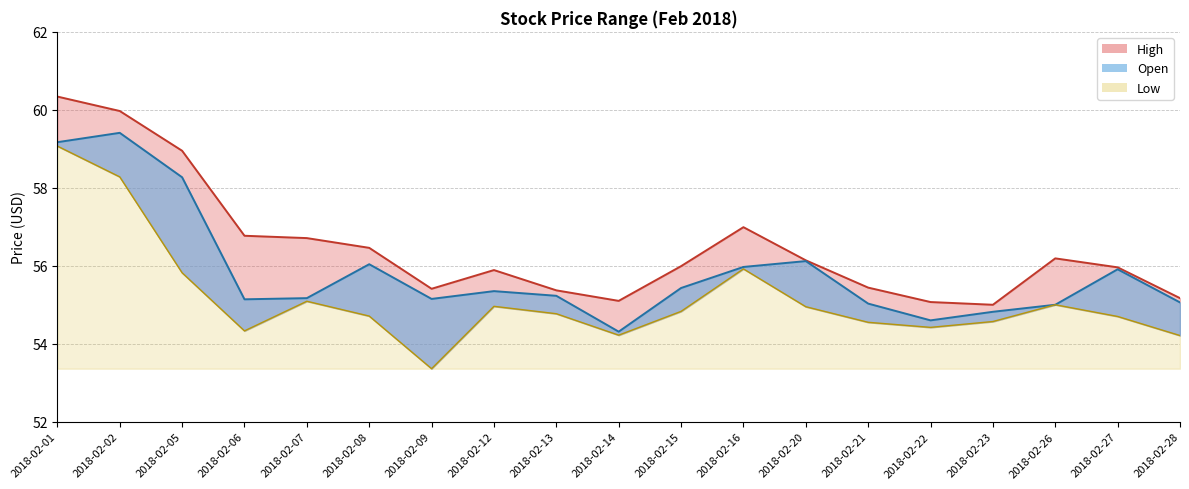

At which label does Low first exceed 54?

2018-02-01